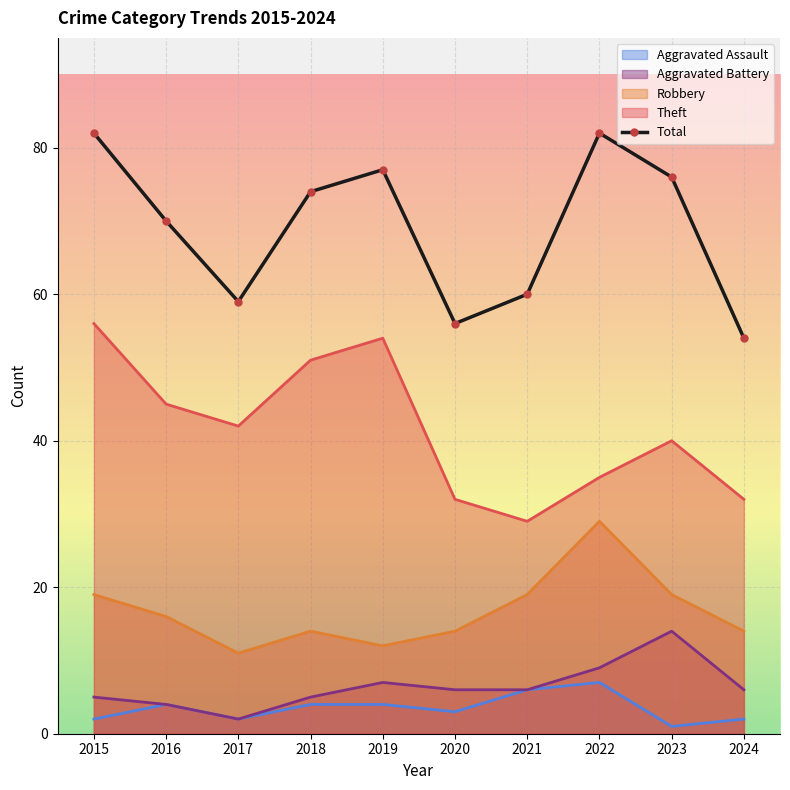

What is the value of the 2nd point from the left?

70